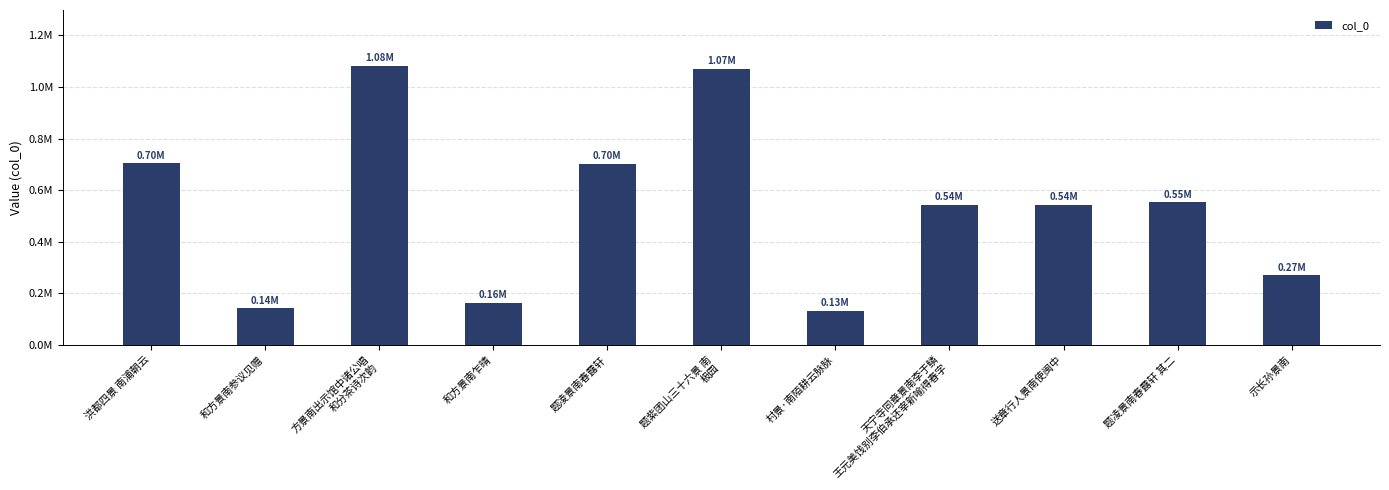

How many data points are less than 542358?

5